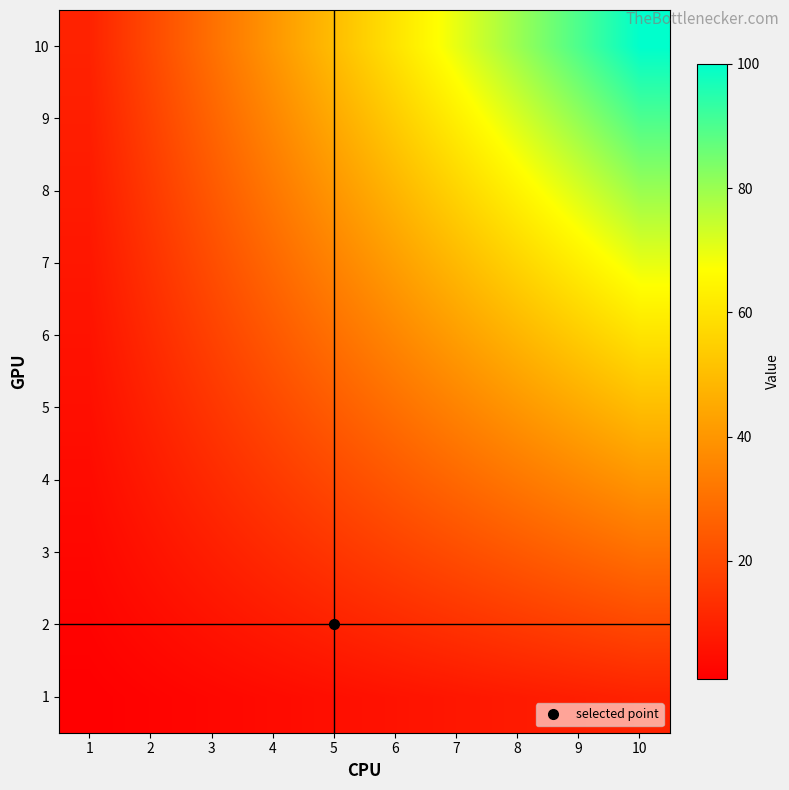

List the series in order of their peak value, highest first.

10, 9, 8, 7, 6, 5, 4, 3, 2, 1